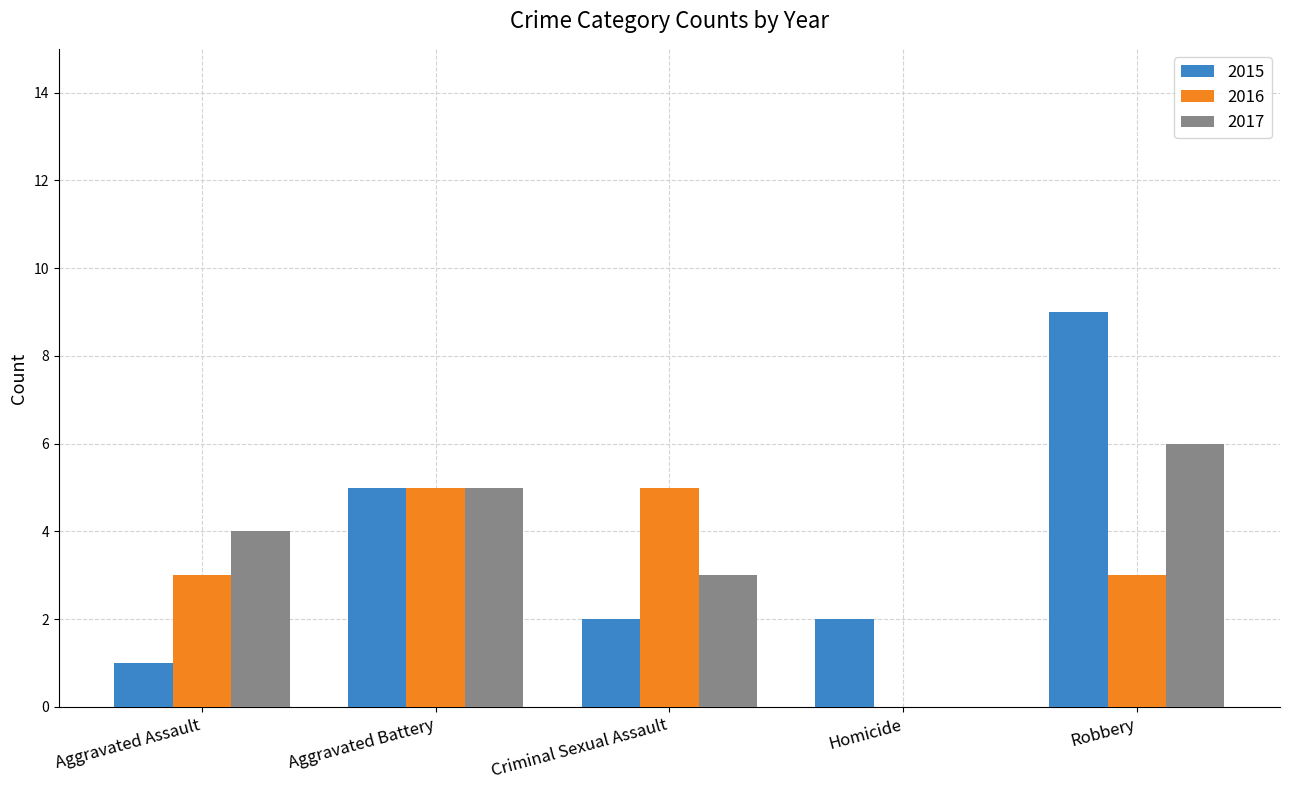

Count the 2016 values in the range 3 to 5.

4